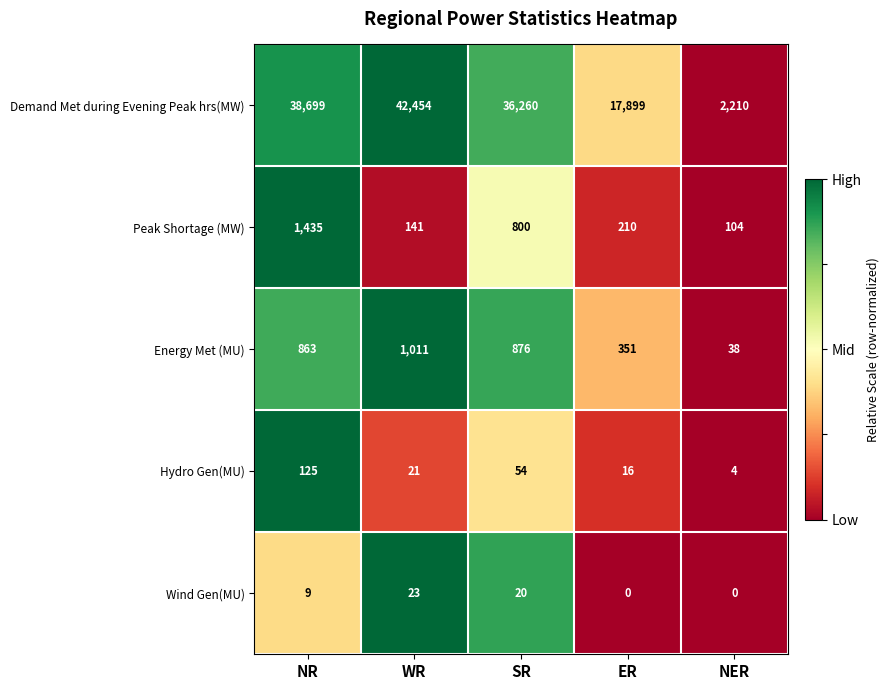

At which category is the sum across all series the highest?

WR